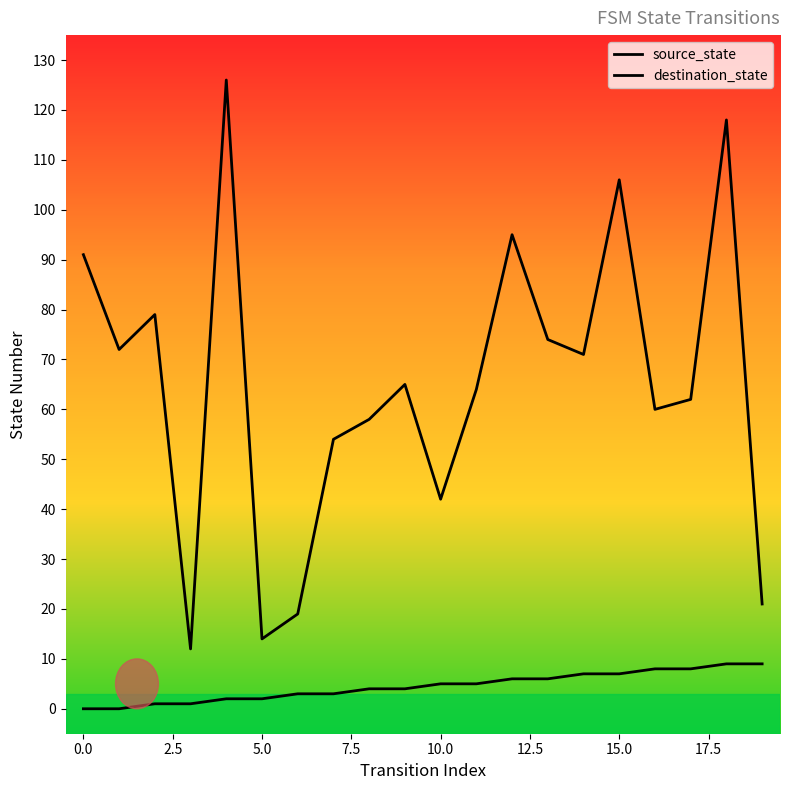

True or false: destination_state and source_state cross at least once.

False